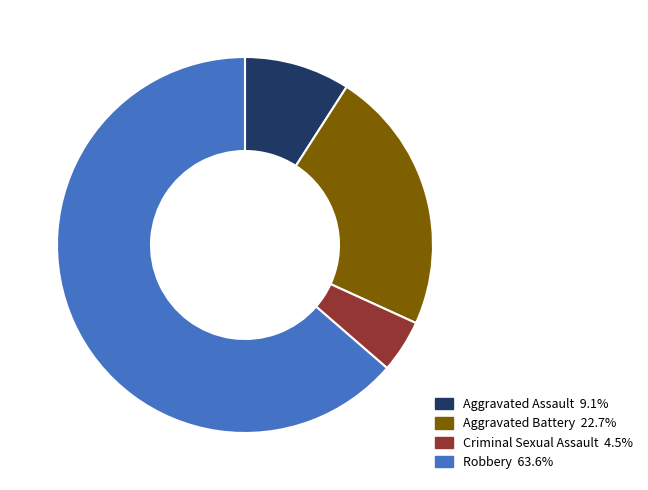

Count the number of slices in the pie.

4